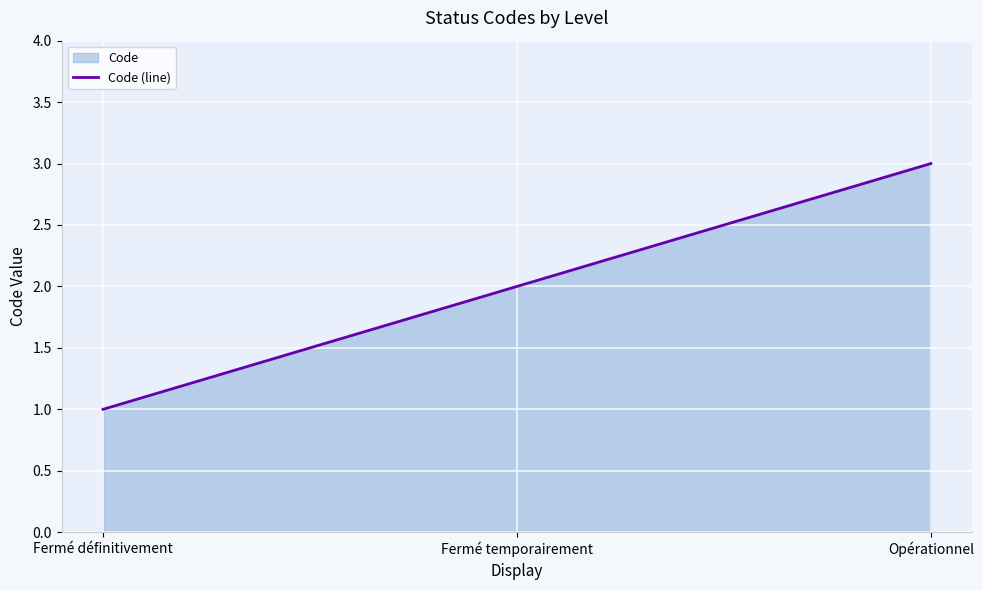

What is the label of the 3rd point from the right?

Fermé définitivement